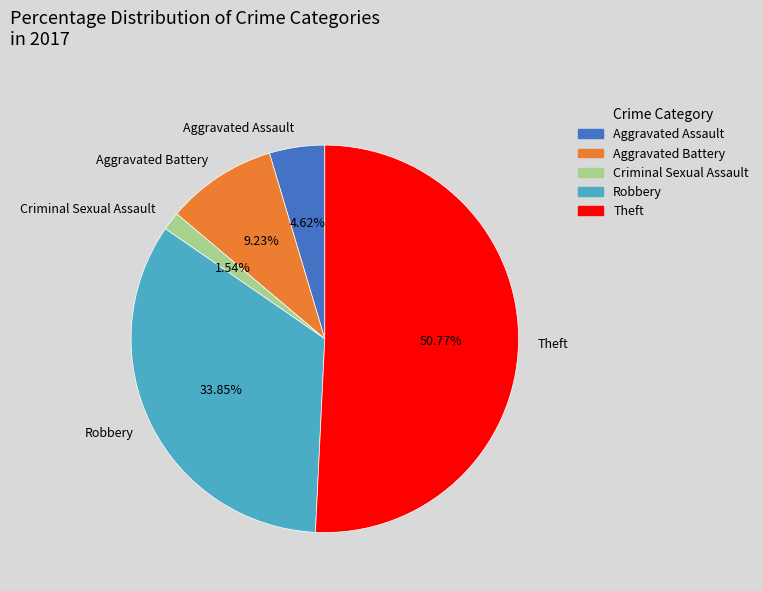

To the nearest percent, what is the average slice percentage?

20%